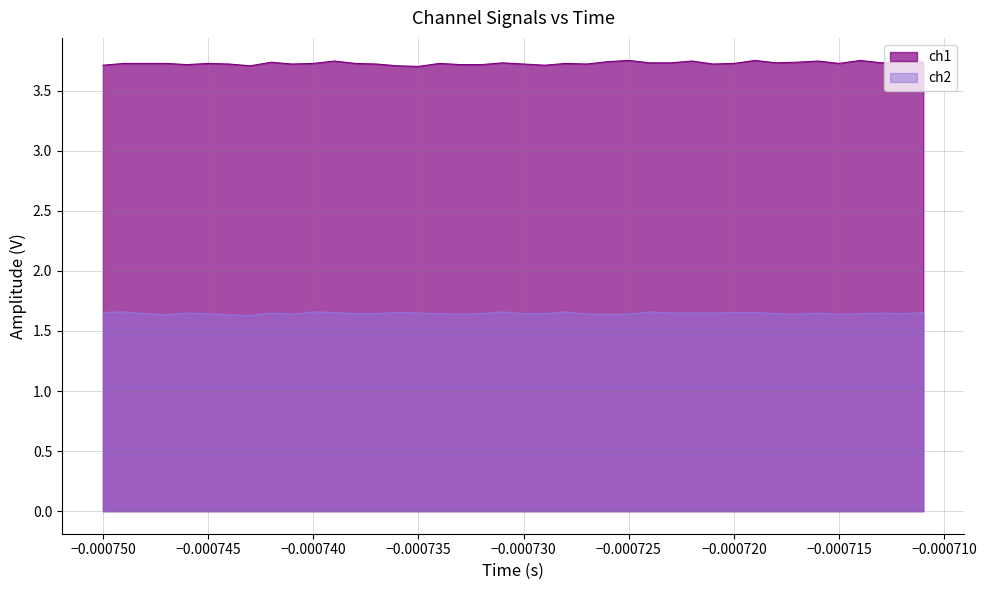

True or false: ch1 and ch2 cross at least once.

False